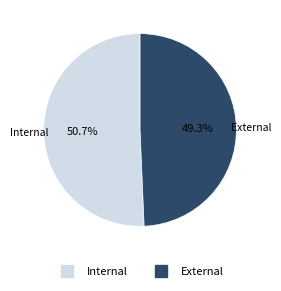

To the nearest percent, what is the average slice percentage?

50%